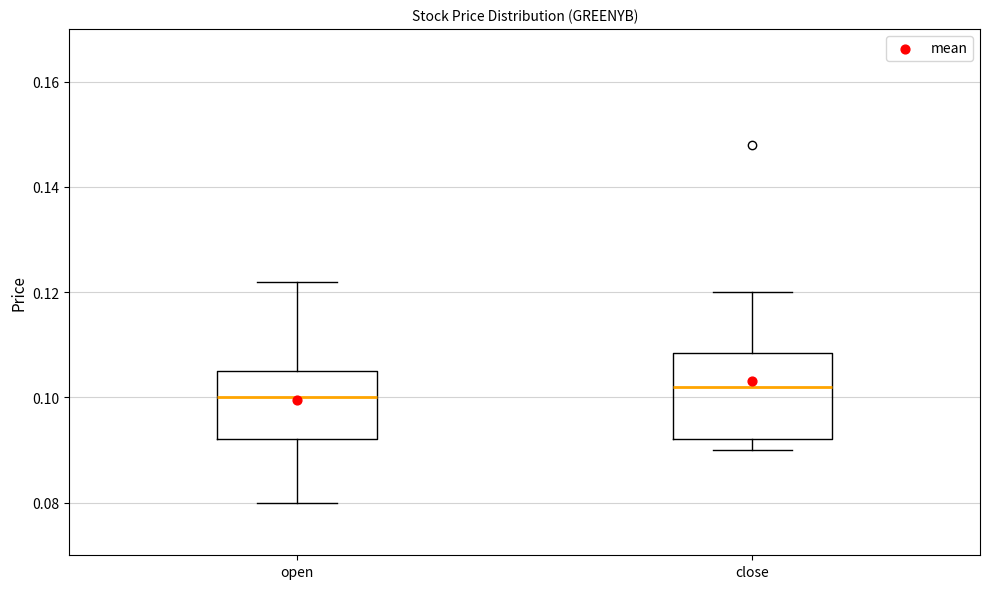

Reading left to right, transcribe this box plot: for each box, give where its median line is, the range the box spans, and where its two whiskers end, as read against the y-axis. The values are not printed on the chart, so give them approximately, as read against the axis.

open: median 0.100, box 0.092 to 0.106, whiskers 0.080 to 0.122
close: median 0.102, box 0.092 to 0.108, whiskers 0.090 to 0.120